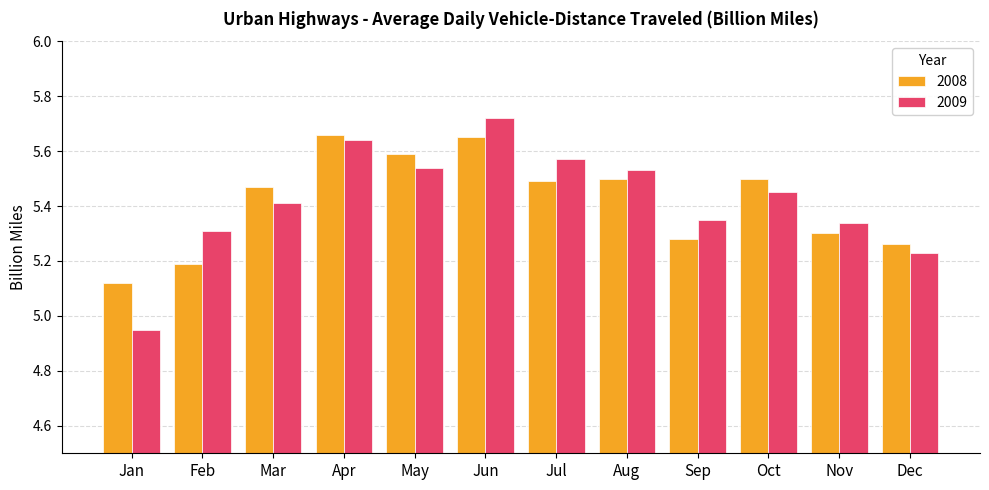

At Jun, list the series in order from smallest to largest.

2008, 2009